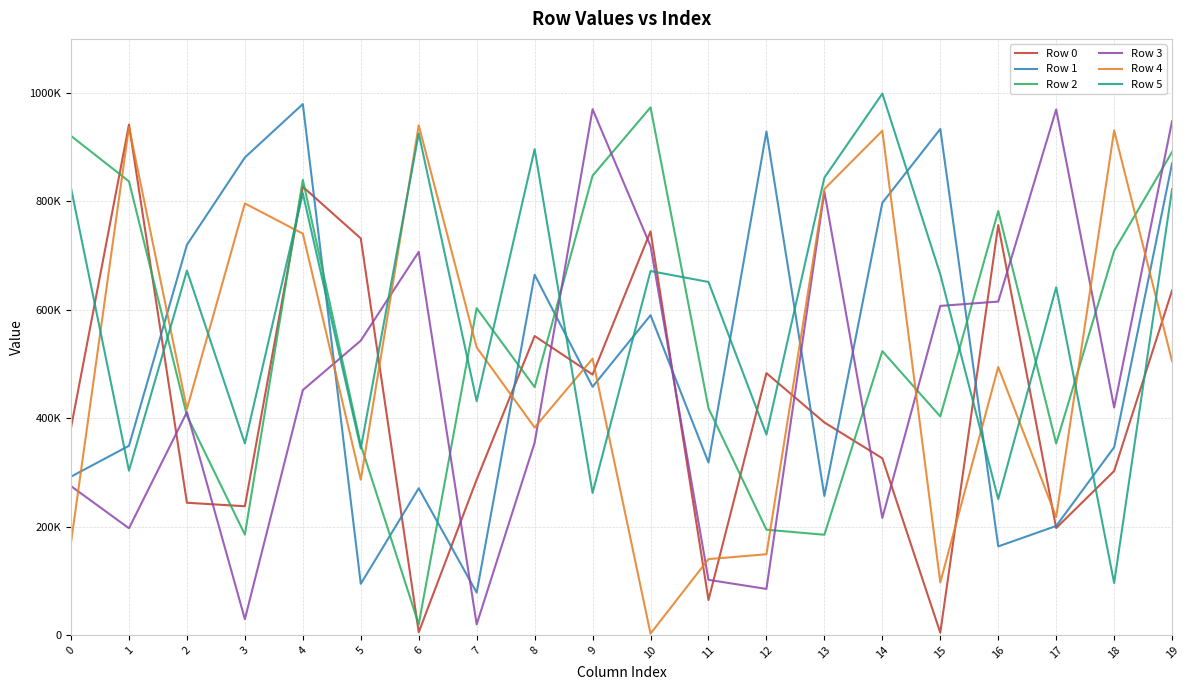

In Row 0, how many points are higher than both neighbors (excluding endpoints)?

6